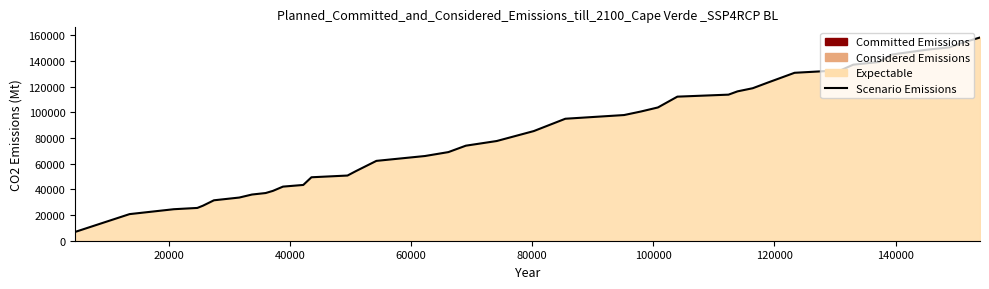

What is the difference between the maximum and minimum values?

151419